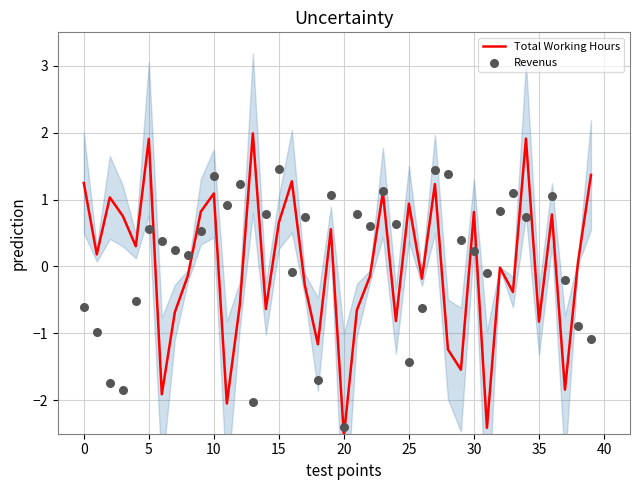

At which category is the sum across all series the highest?

27